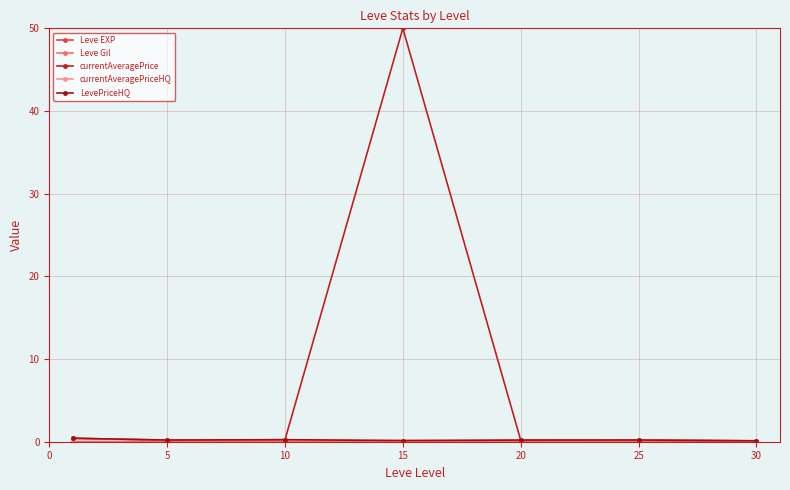

Does the chart have visible grid lines?

Yes